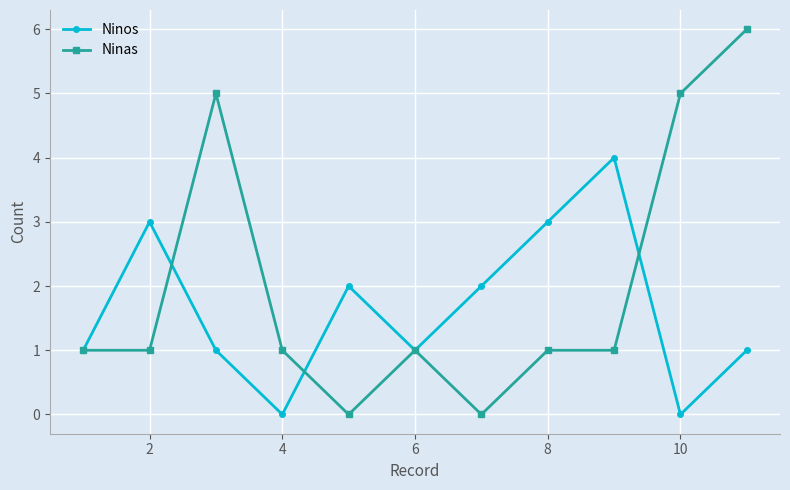

Reading right to left, list all the values displayed in this chart.

Ninos: 1	0	4	3	2	1	2	0	1	3	1
Ninas: 6	5	1	1	0	1	0	1	5	1	1